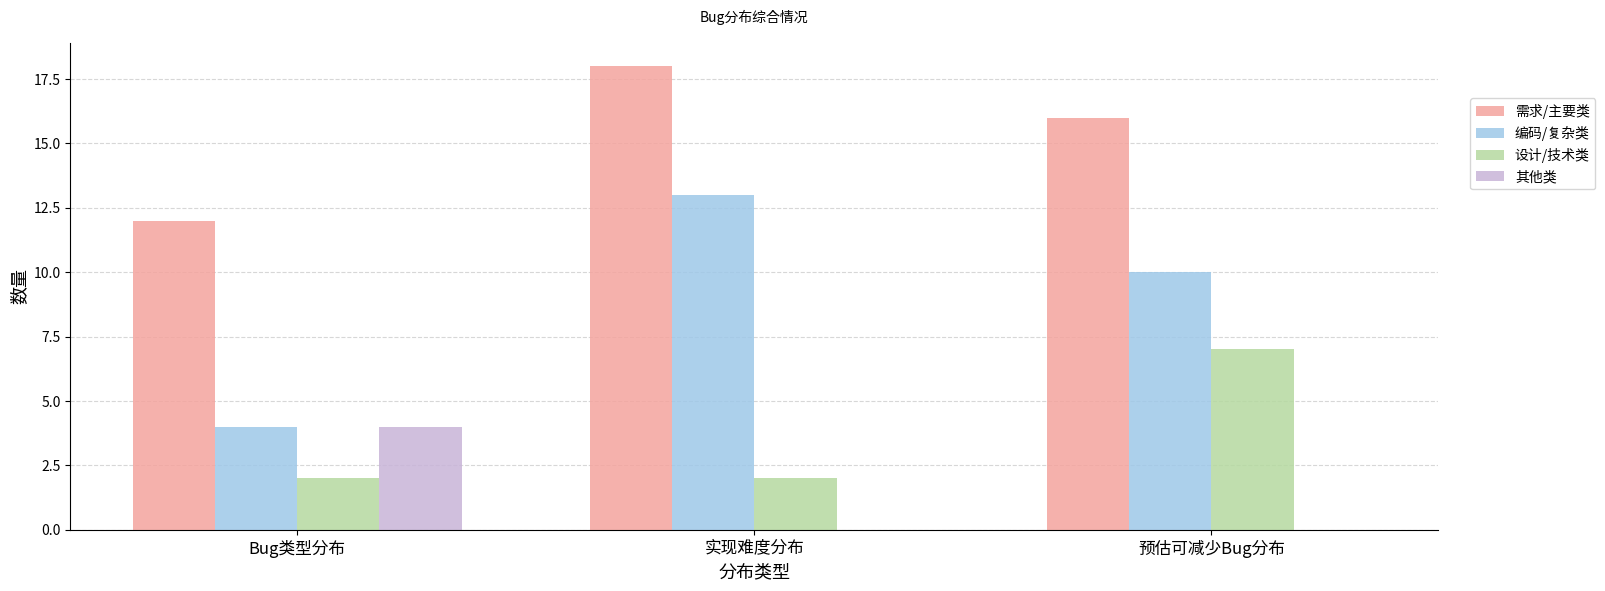

Reading left to right, list all the values displayed in this chart.

需求/主要类: Bug类型分布=12	实现难度分布=18	预估可减少Bug分布=16
编码/复杂类: Bug类型分布=4	实现难度分布=13	预估可减少Bug分布=10
设计/技术类: Bug类型分布=2	实现难度分布=2	预估可减少Bug分布=7
其他类: Bug类型分布=4	实现难度分布=0	预估可减少Bug分布=0